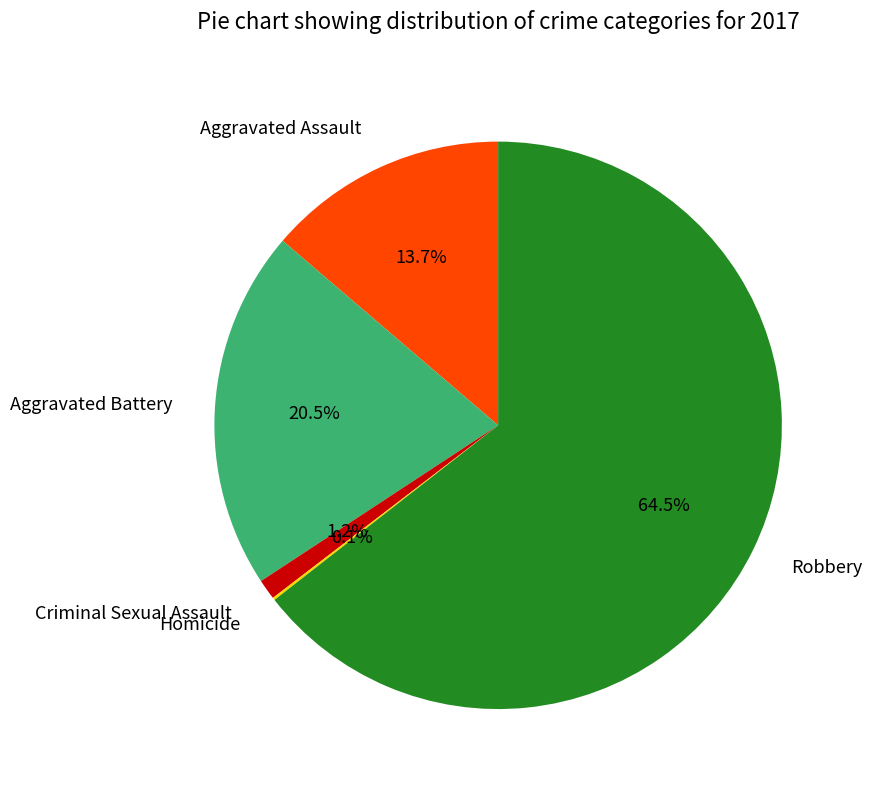

Which category has the biggest portion of the pie?

Robbery